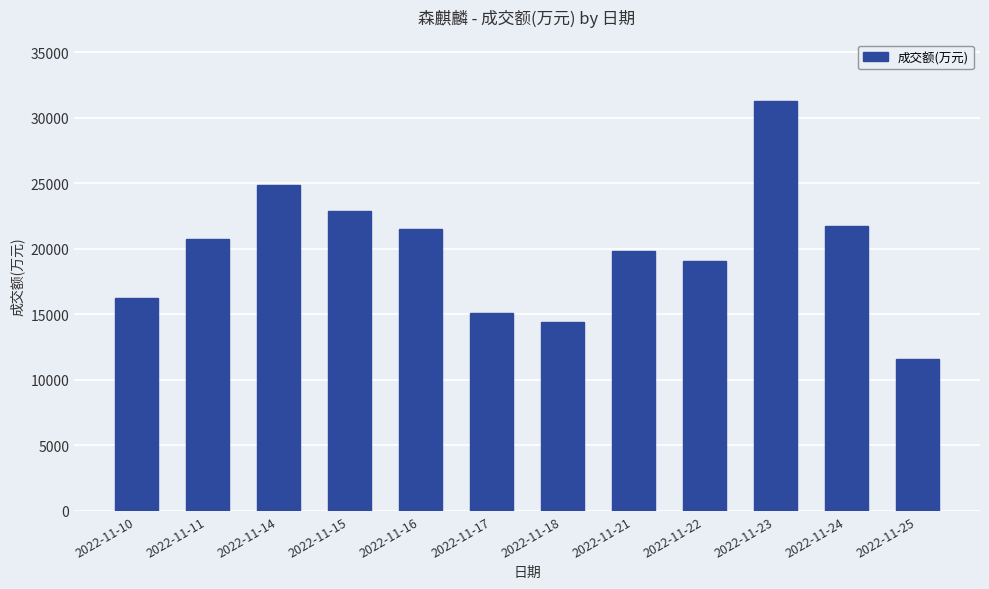

How many bars are there in total?

12